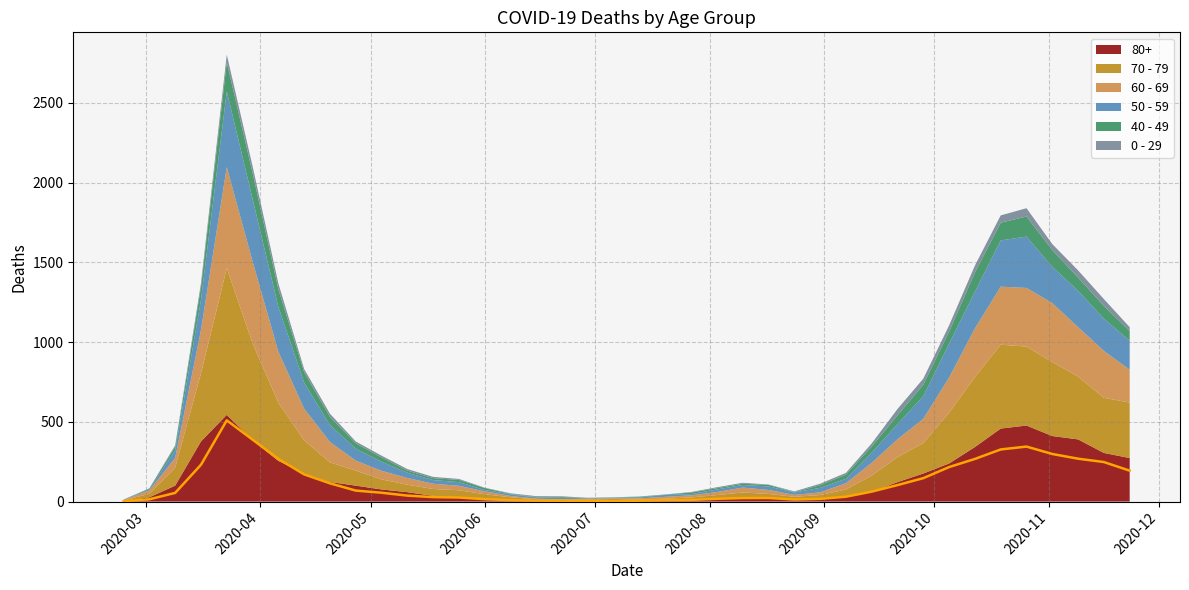

What is the sum of all 60 - 69 values?

5371